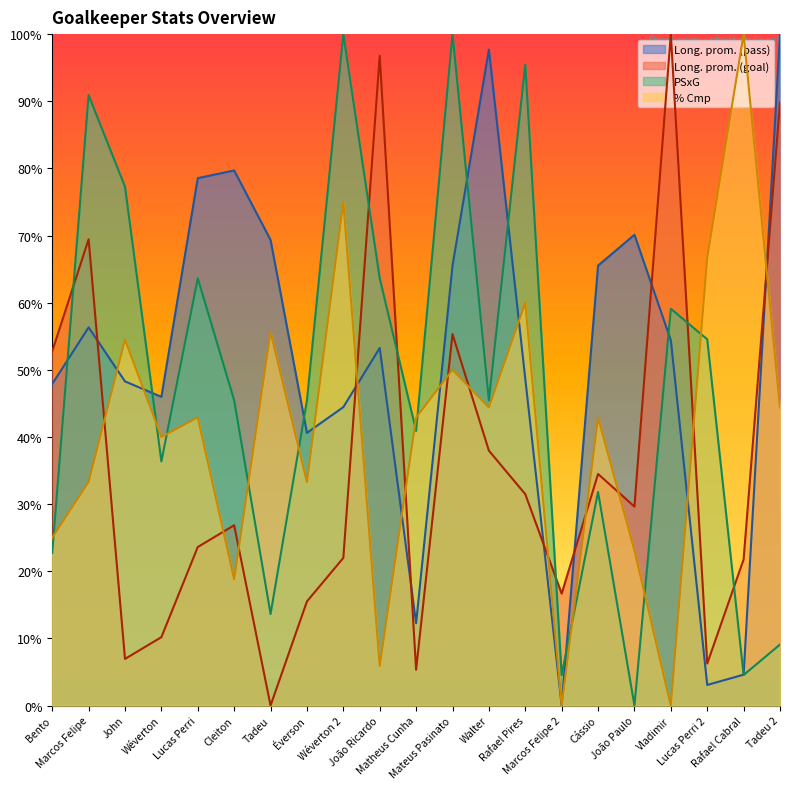

What is the difference between the Long. prom. (pass) values at Éverson and Vladimir?

13.8